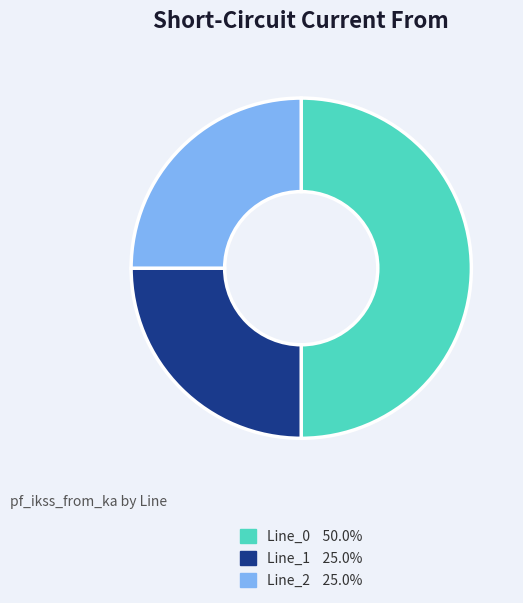

What is the ratio of the value at Line_1 25.0% to the value at Line_0 50.0%?

0.5